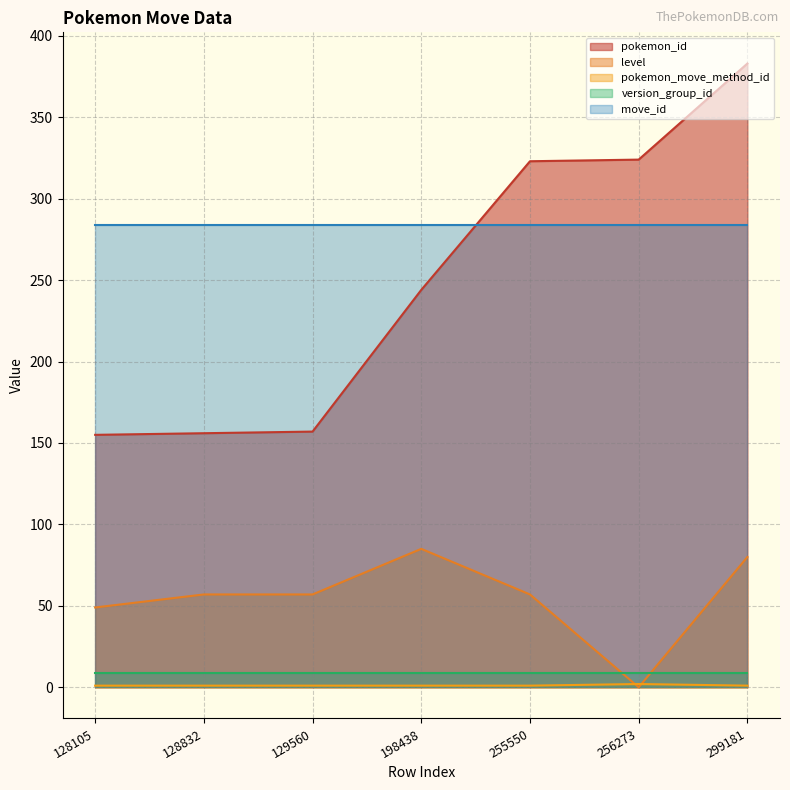

Where do version_group_id and level first cross each other?

255550 and 256273